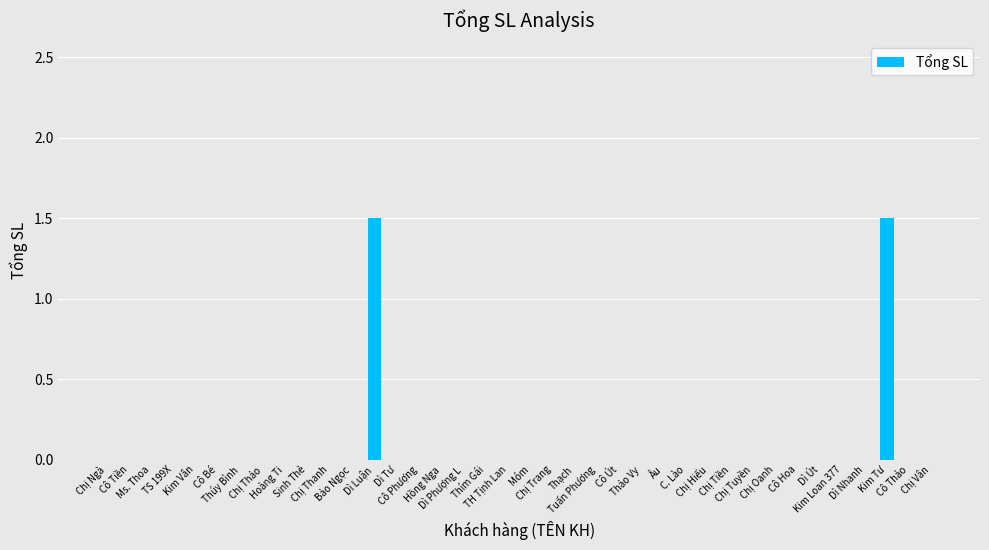

What is the greatest value displayed?

1.5